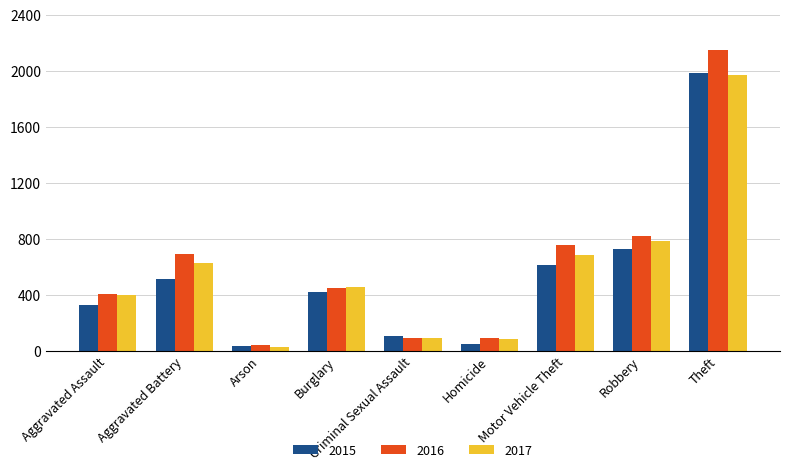

Where does the 2017 series first go above 453?

Aggravated Battery